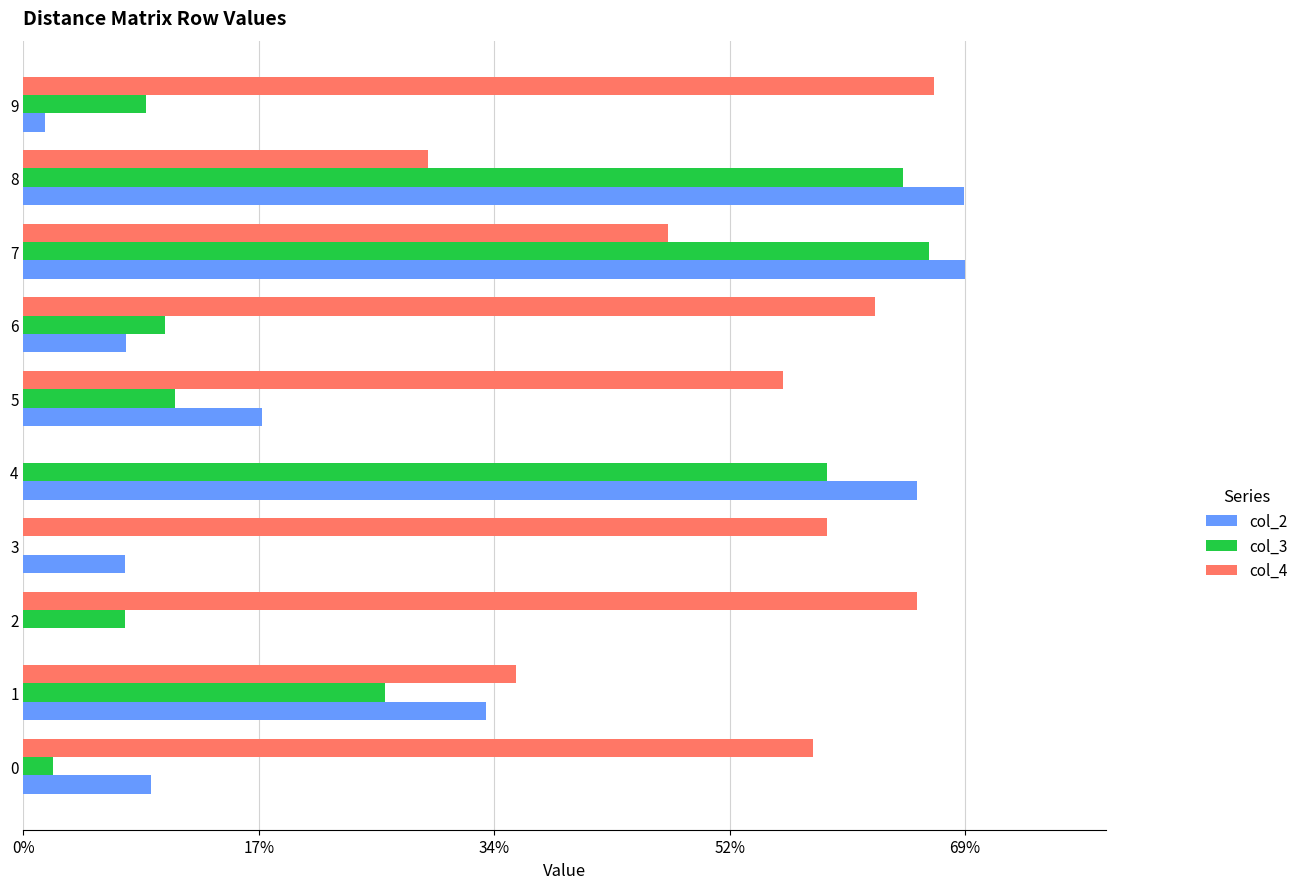

True or false: col_4 has a value of 29.5 at 8.

True